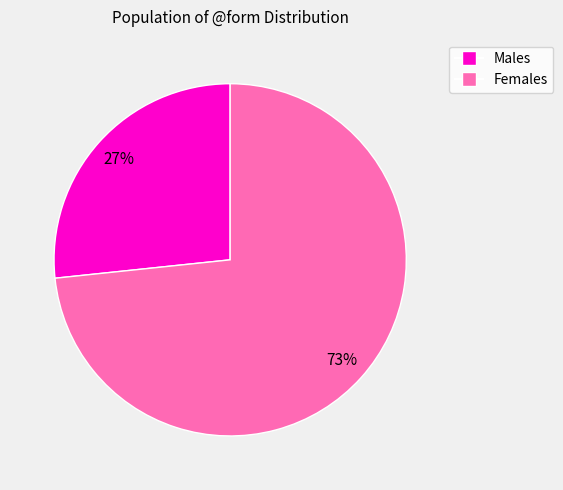

To the nearest percent, what is the average slice percentage?

50%